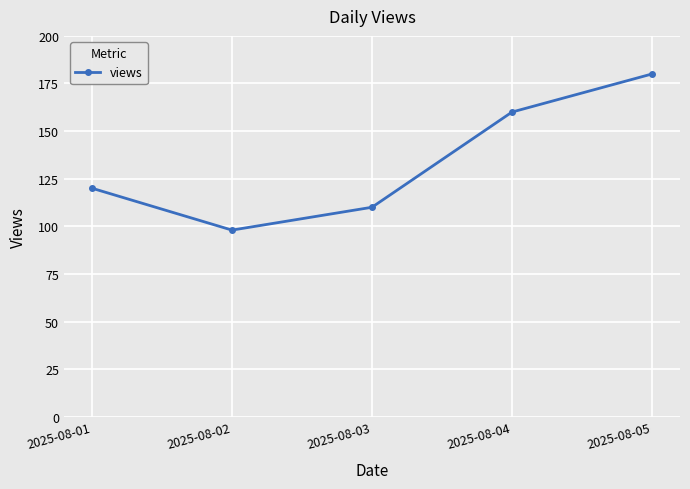

How many values are between 110 and 160?

3